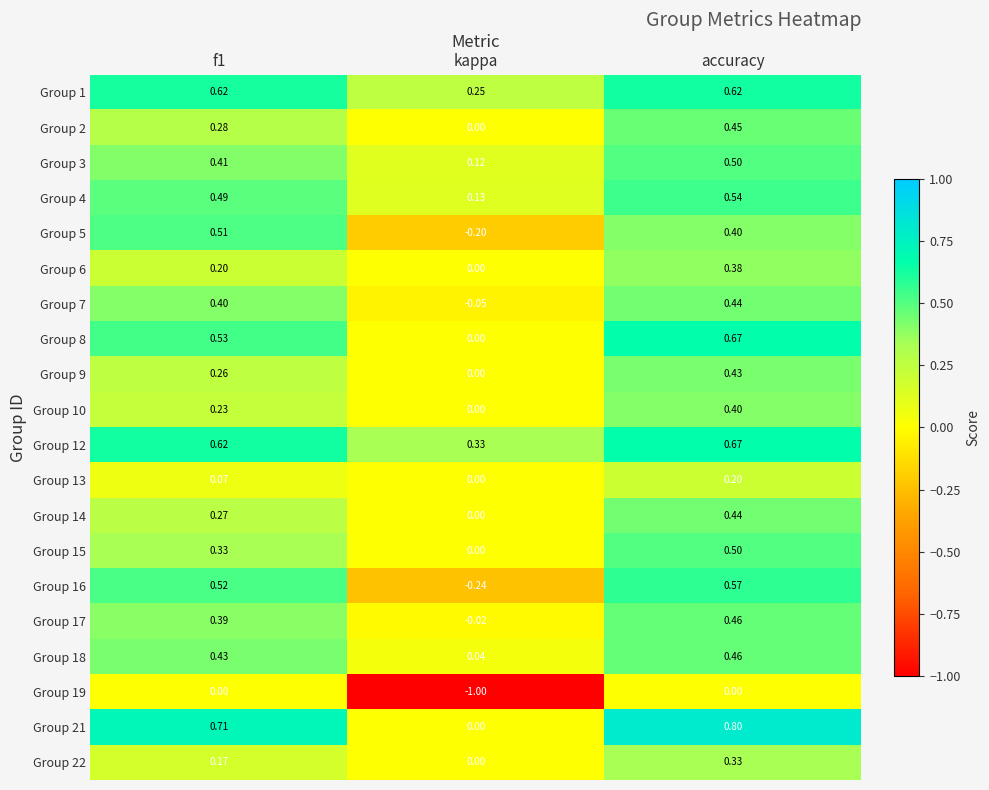

At which category is the sum across all series the highest?

accuracy